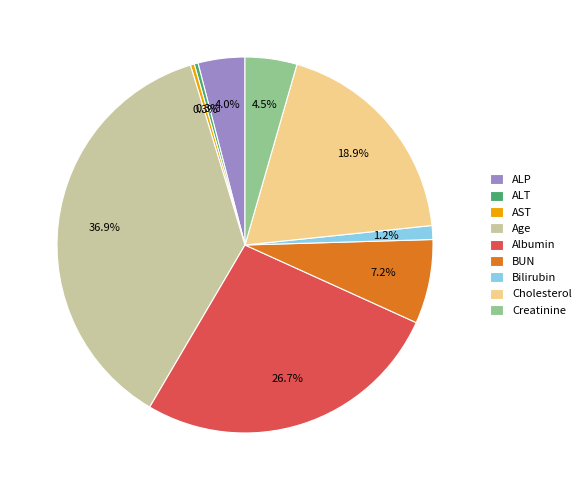

Which slice is the largest?

Age